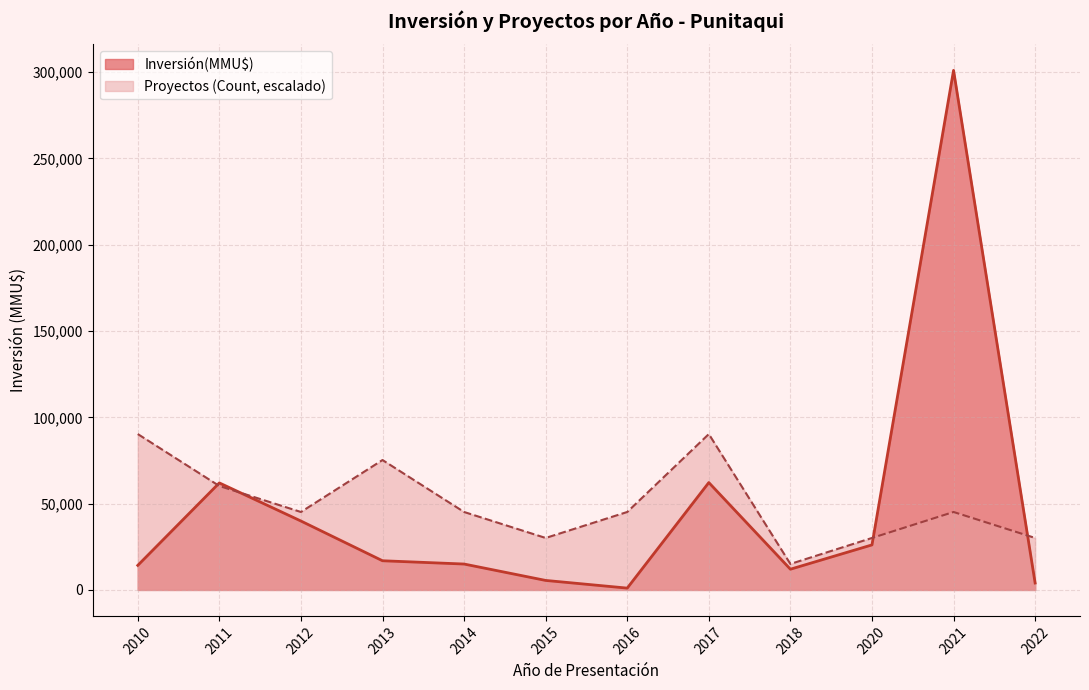

The value of Proyectos (Count, escalado) at 2014 is 67133.6. True or false?

False